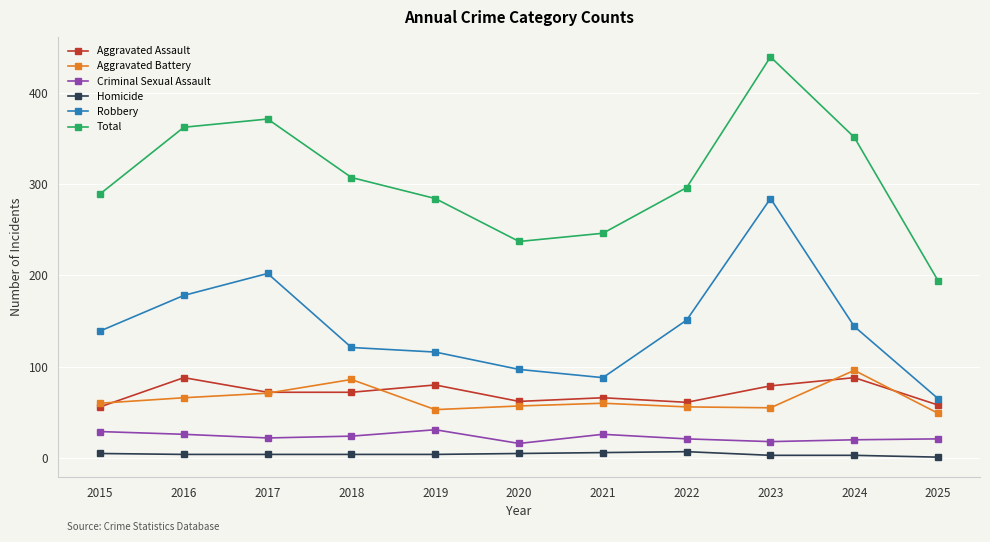

List the series in order of their peak value, highest first.

Total, Robbery, Aggravated Battery, Aggravated Assault, Criminal Sexual Assault, Homicide